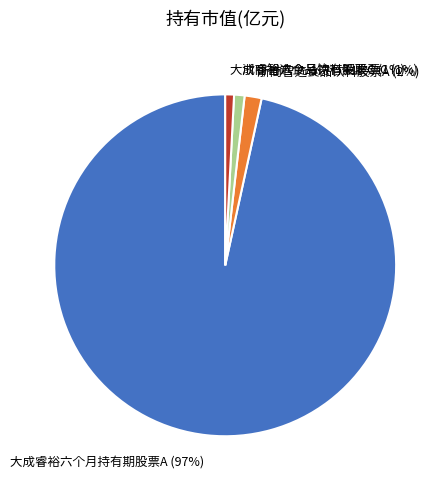

Is the sum of 大成睿裕六个月持有期股票A and 浙商智选食品饮料股票C greater than half?

Yes